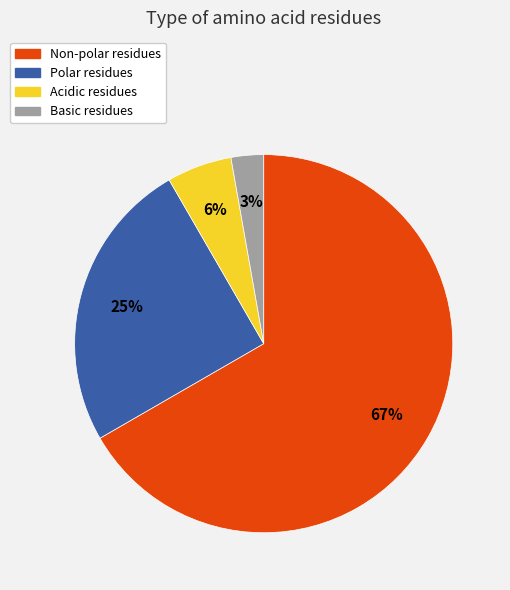

What is the majority slice?

Non-polar